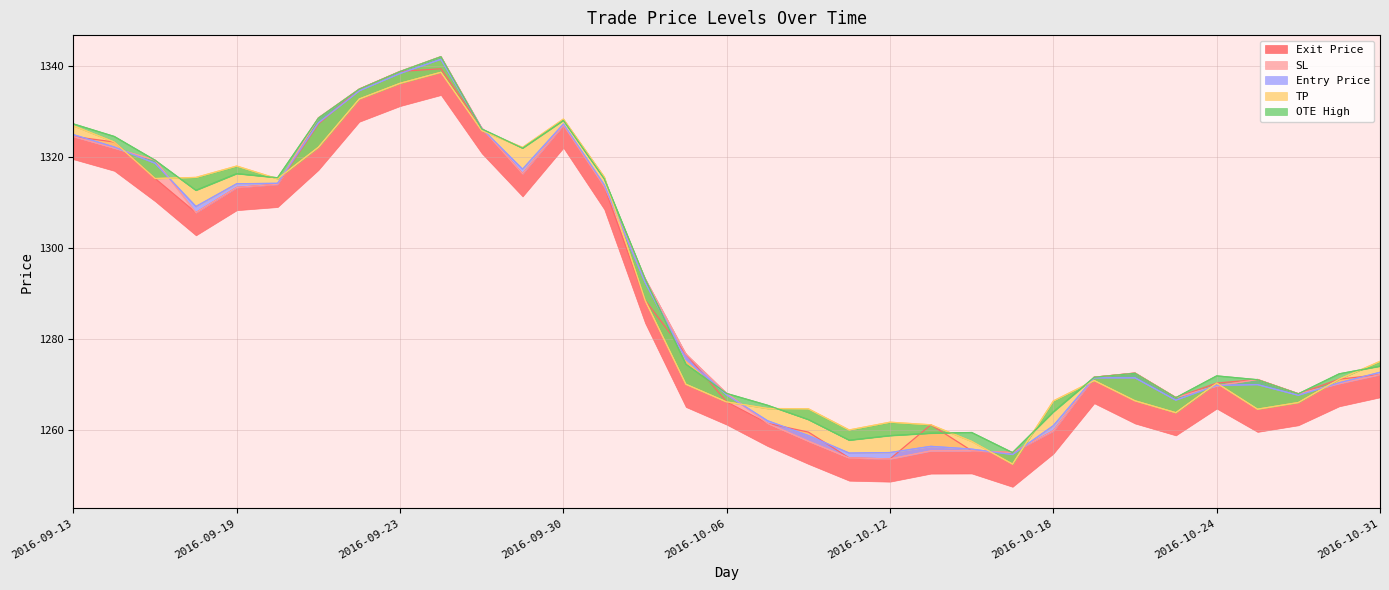

What is the smallest value displayed?

1252.4